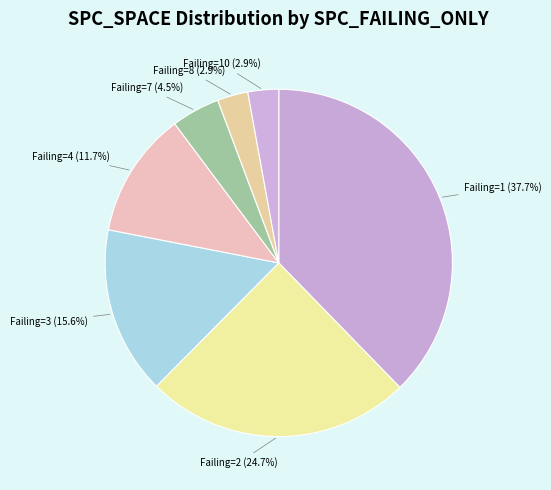

To the nearest percent, what is the average slice percentage?

14%